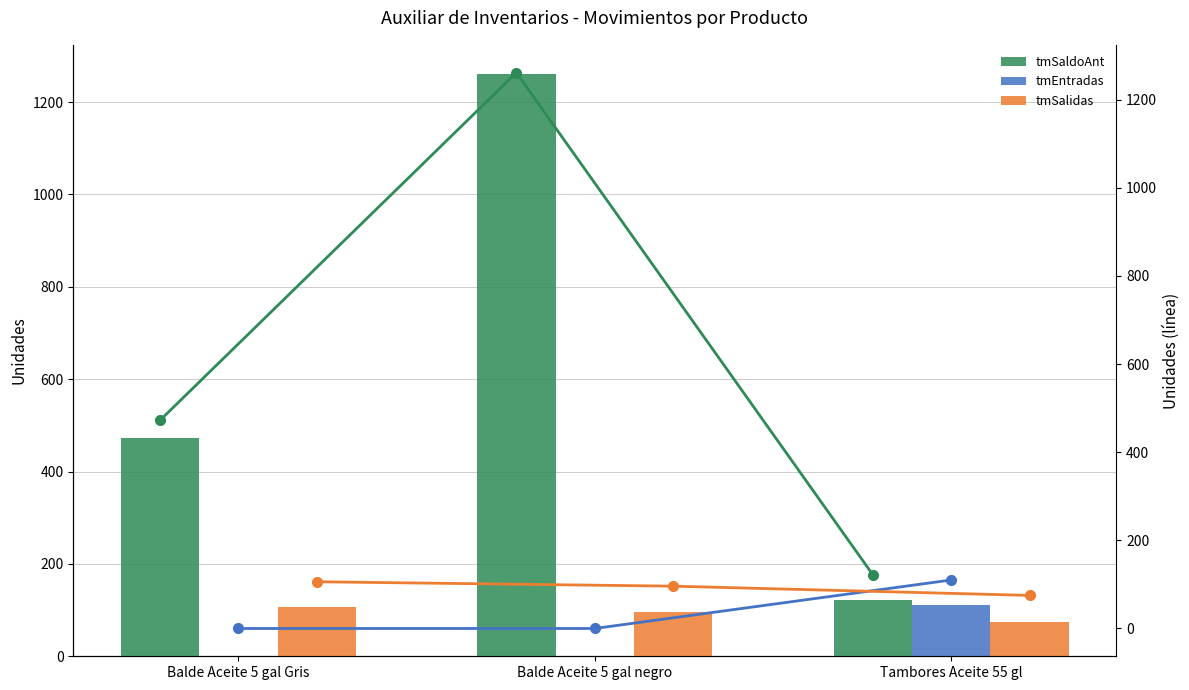

The tmSaldoAnt series shows 472 at Balde Aceite 5 gal Gris. True or false?

True